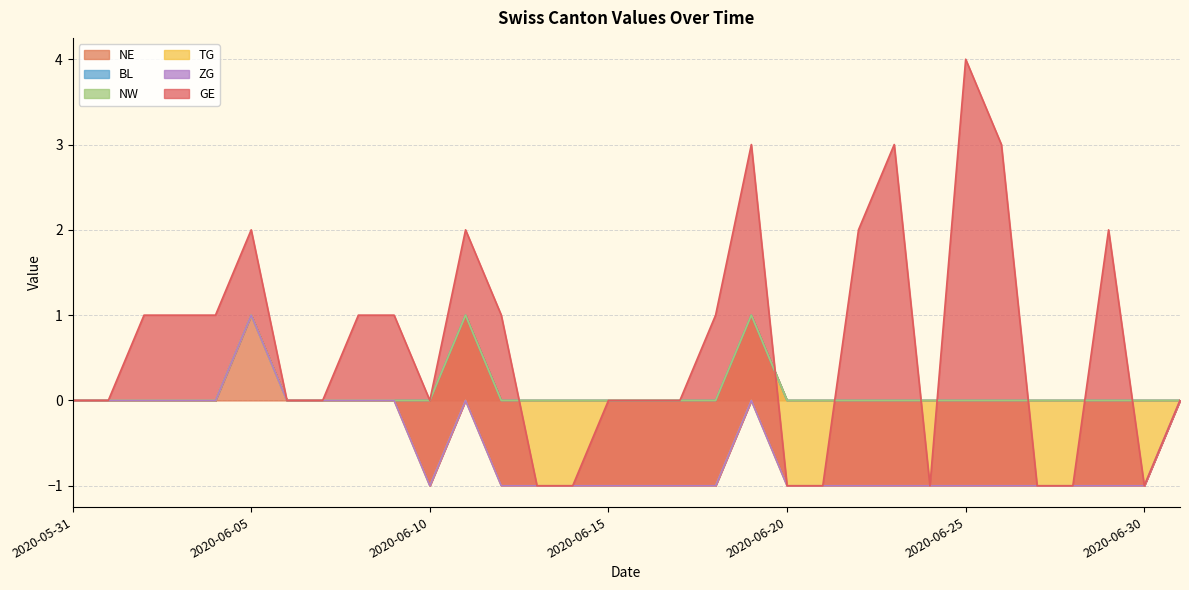

What is the difference between the second highest and second lowest values in the GE series?

4